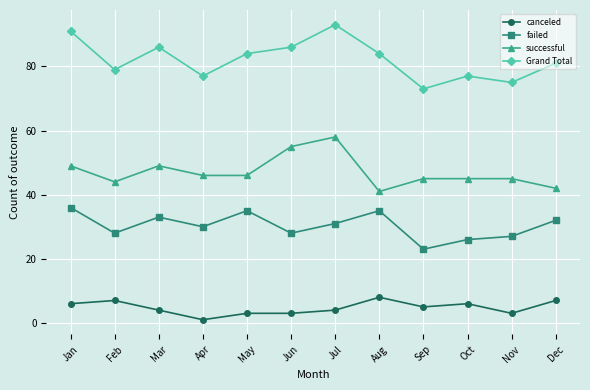

Rank the series at May from highest to lowest value.

Grand Total, successful, failed, canceled